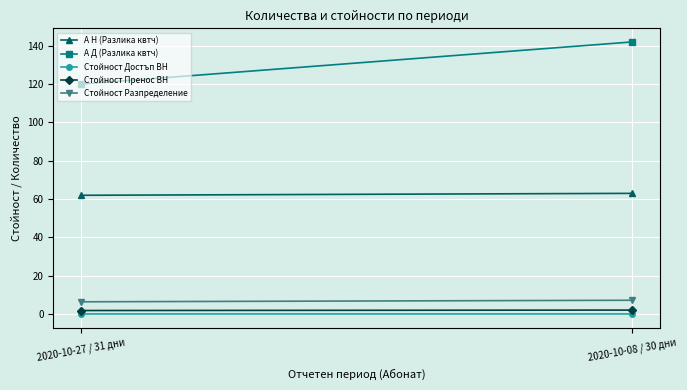

At which category does the chart reach its peak across all series?

2020-10-08 / 30 дни